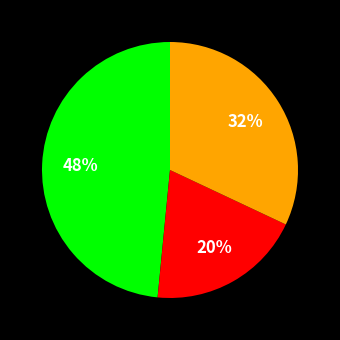

Count the number of slices in the pie.

3